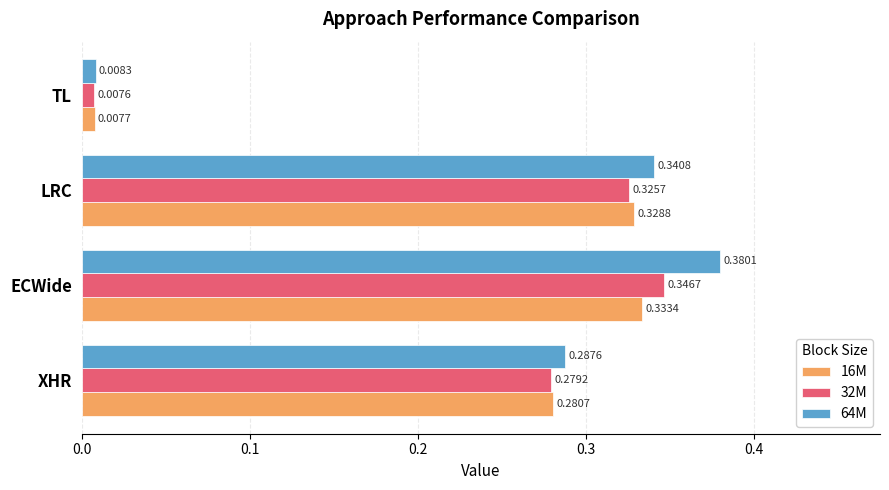

Which label corresponds to the smallest value in the chart?

TL